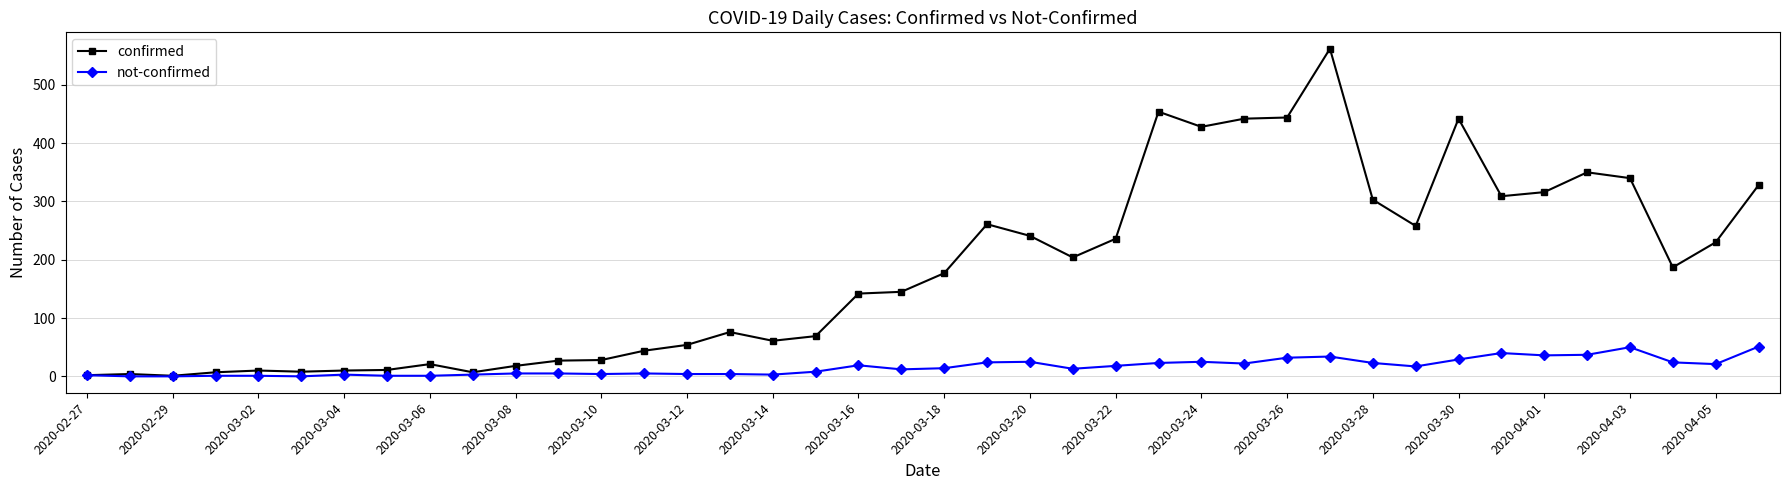

Which series has the largest total across all categories?

confirmed